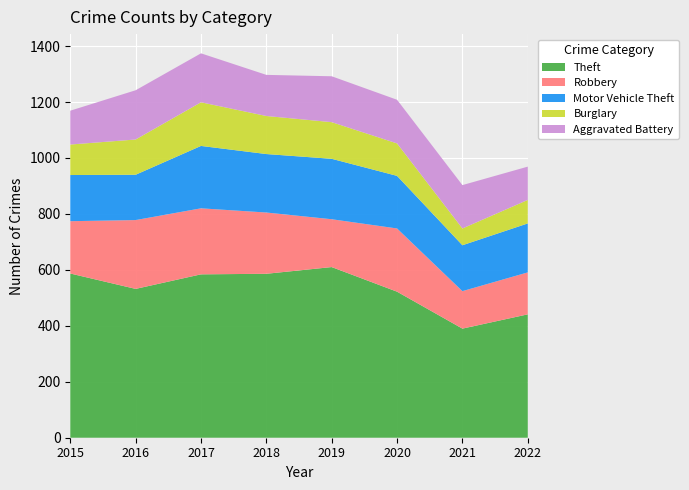

Reading left to right, extract all data points from this chart.

Theft: 2015=587	2016=532	2017=584	2018=586	2019=610	2020=522	2021=390	2022=441
Robbery: 2015=187	2016=246	2017=236	2018=219	2019=171	2020=226	2021=134	2022=150
Motor Vehicle Theft: 2015=165	2016=162	2017=223	2018=209	2019=216	2020=188	2021=164	2022=175
Burglary: 2015=109	2016=126	2017=156	2018=136	2019=131	2020=116	2021=60	2022=84
Aggravated Battery: 2015=121	2016=176	2017=175	2018=147	2019=164	2020=156	2021=155	2022=119